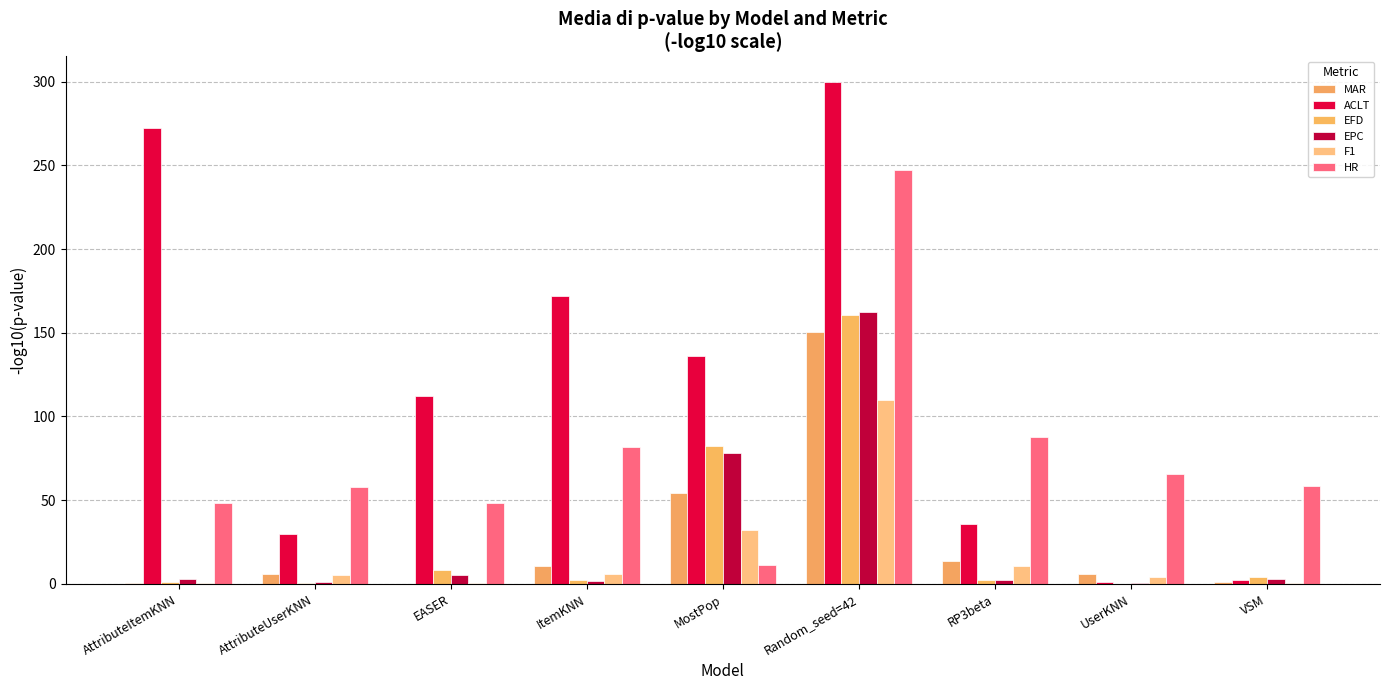

What is the approximate value of EPC at VSM?

3.2